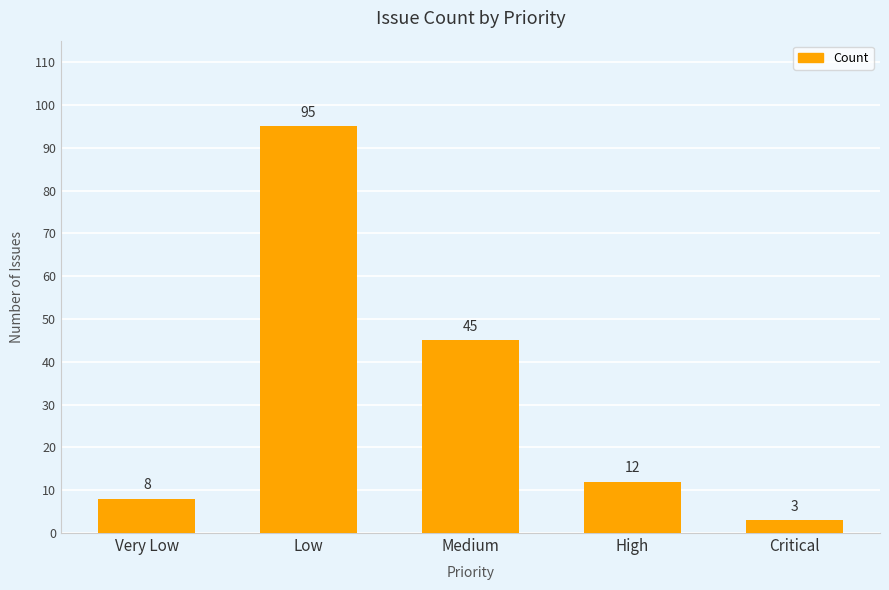

What is the greatest value displayed?

95